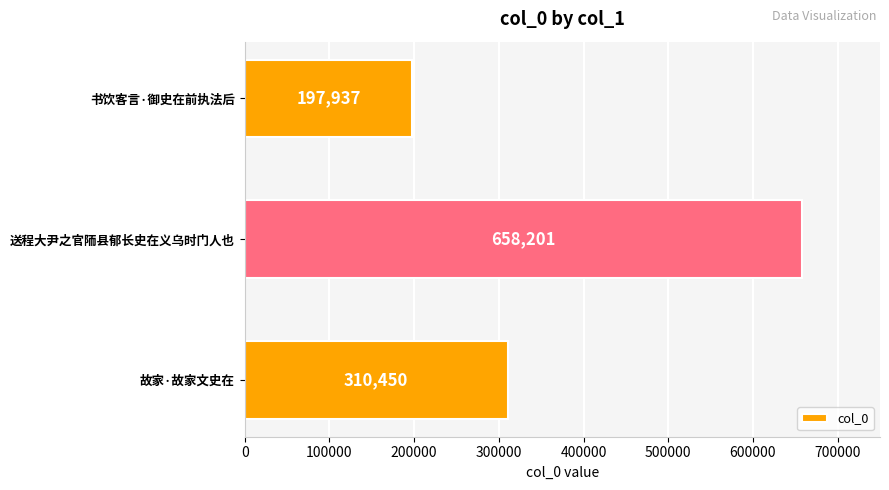

How many categories are shown in the chart?

3